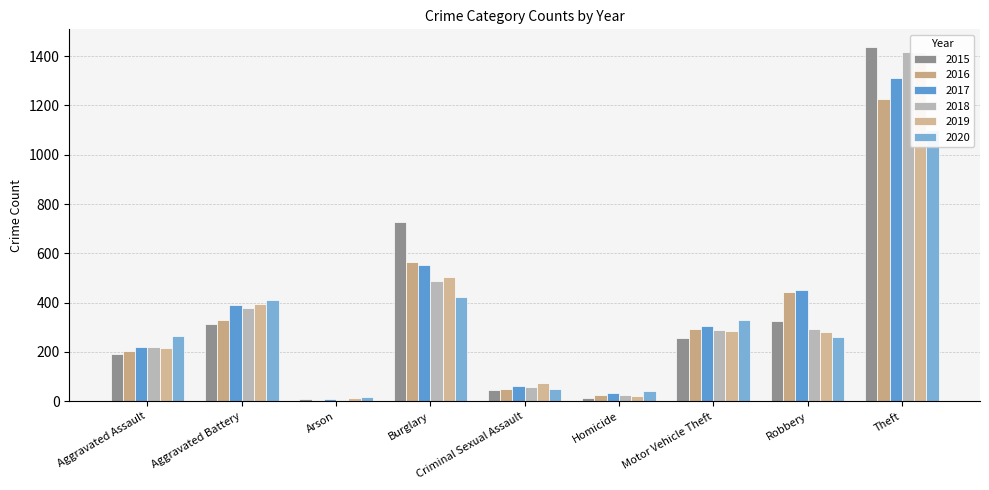

Which series has the largest total across all categories?

2017